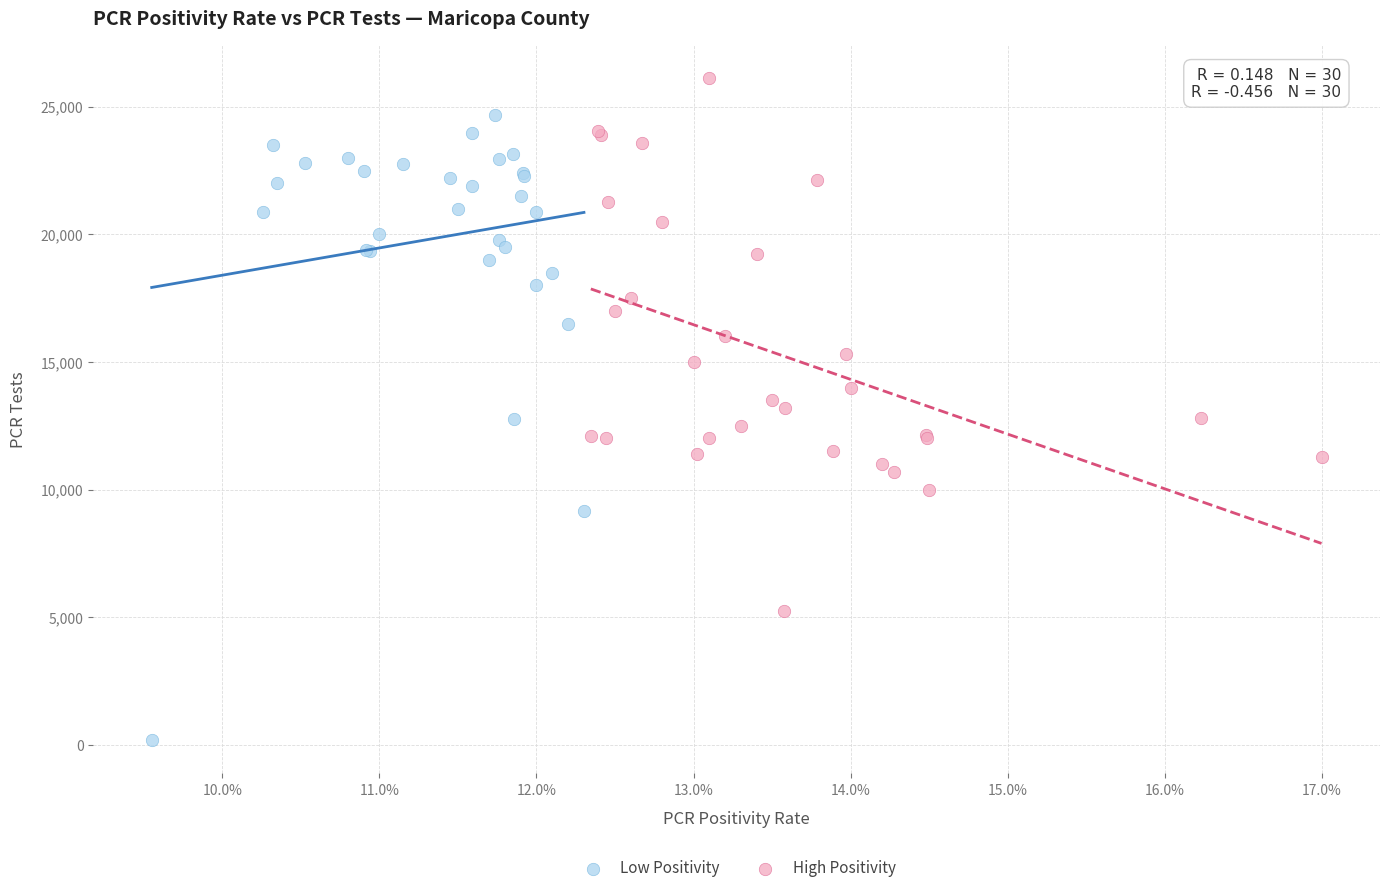

Which series contains the lowest Y value?

Low Positivity